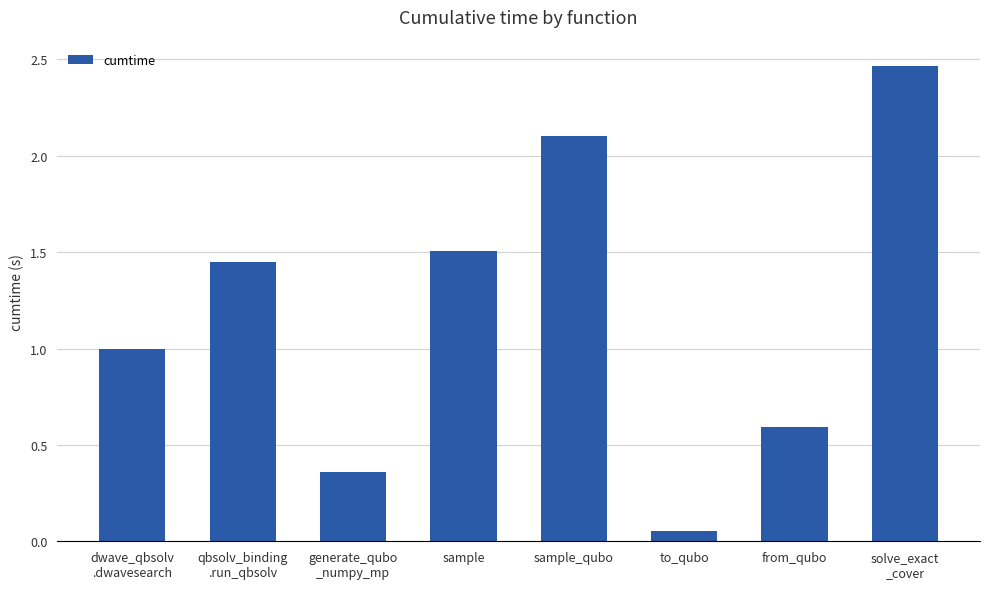

How many bars are there in total?

8